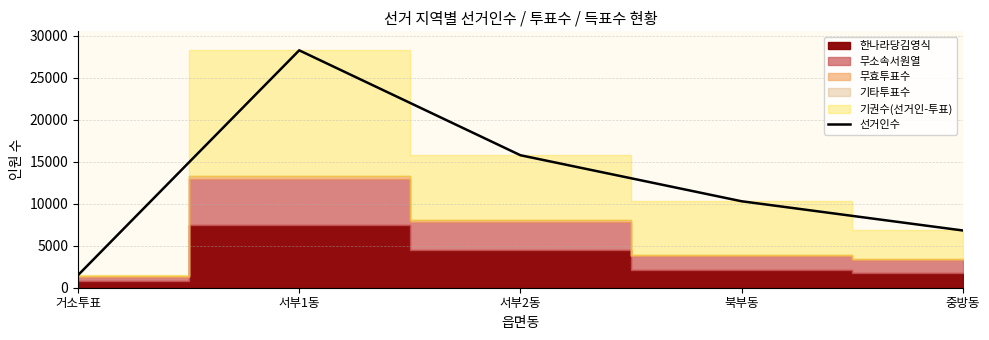

What position from the left is 서부1동?

2